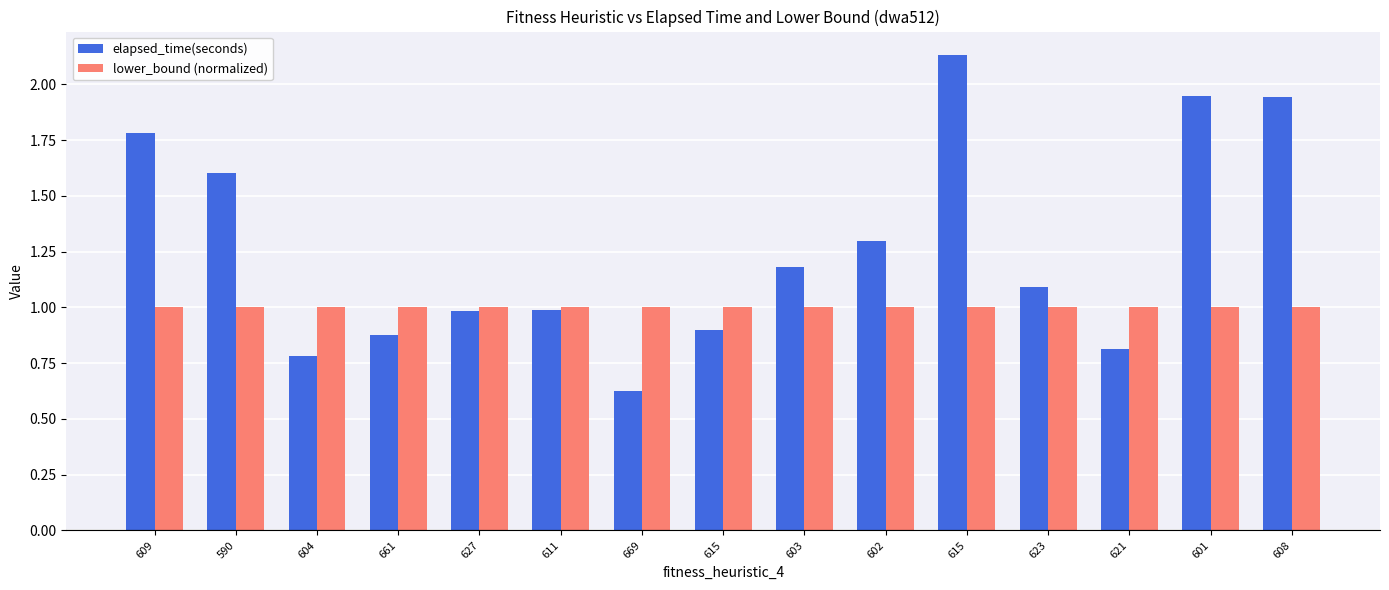

Which category has the highest value in the lower_bound (normalized) series?

609